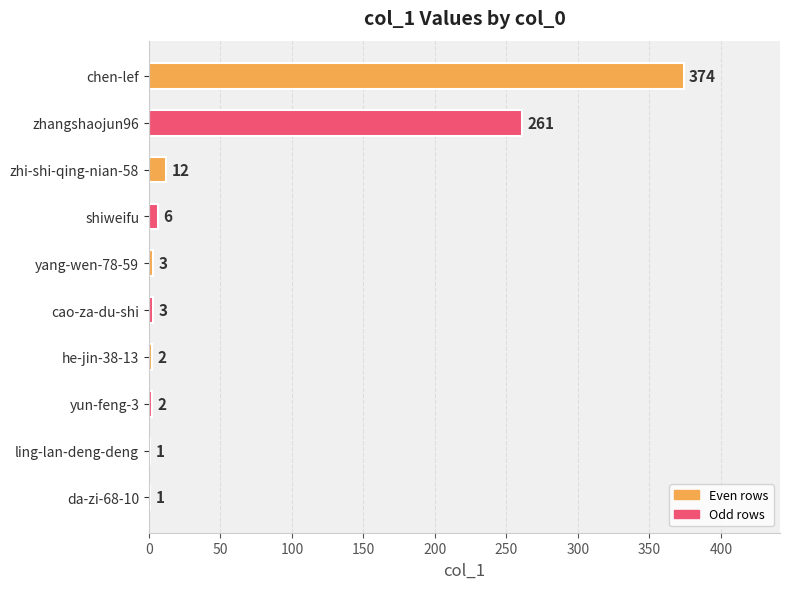

How many distinct data groups are displayed?

1